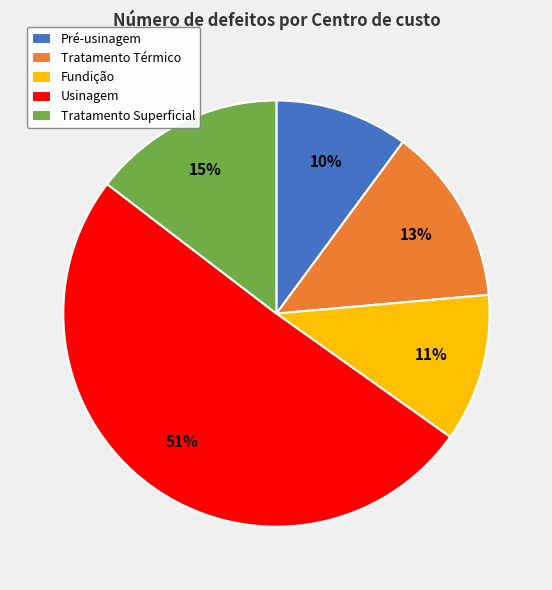

What is the ratio of the value at Tratamento Térmico to the value at Fundição?

1.2